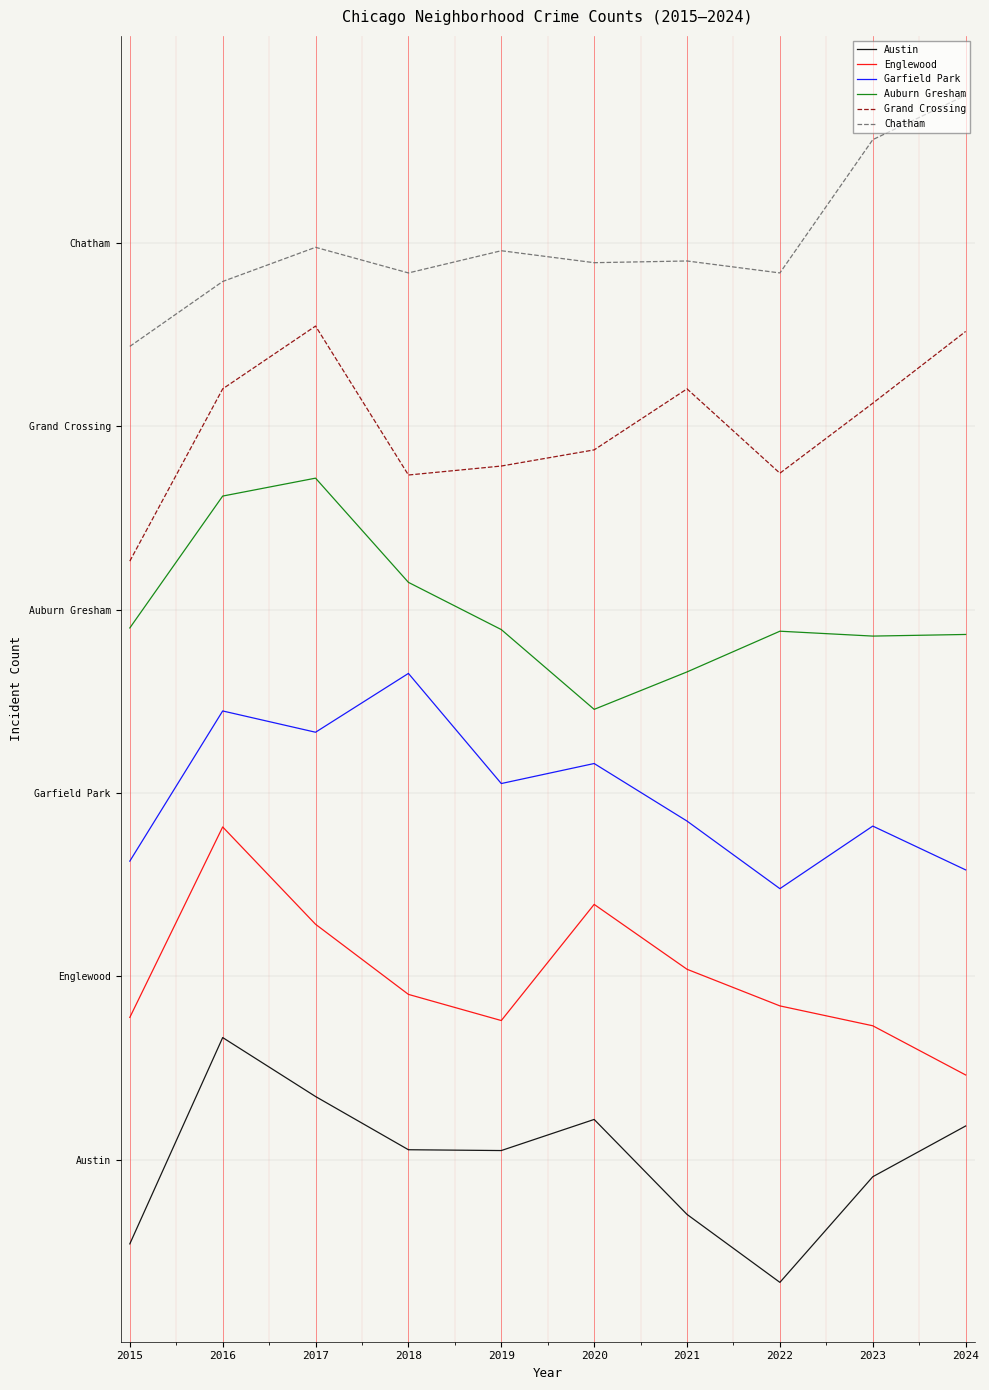

Is the value of Auburn Gresham at 2023 greater than the value of Englewood at 2015?

Yes